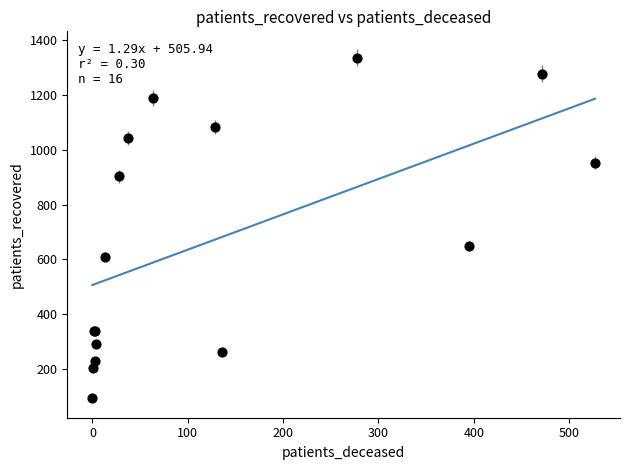

What Y value in the scatter plot is closest to 714?

647